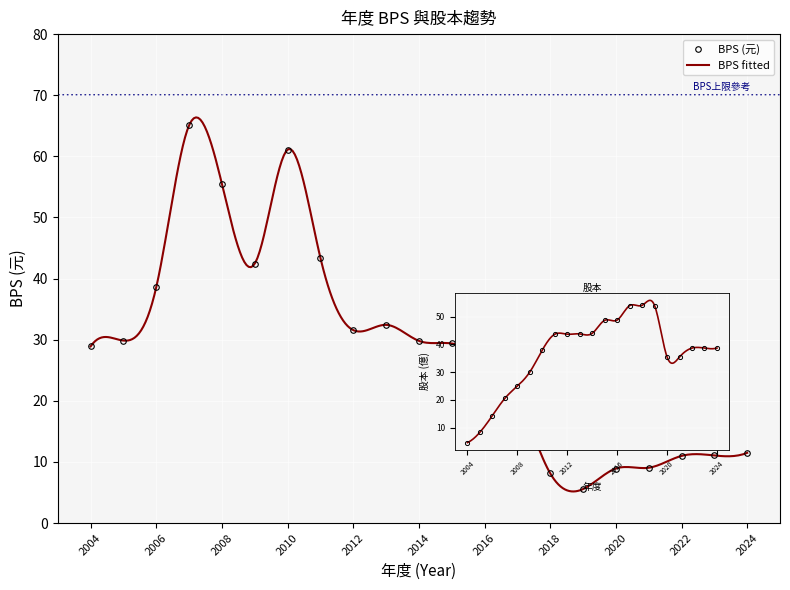

What is the value of the 10th point from the left?

32.4